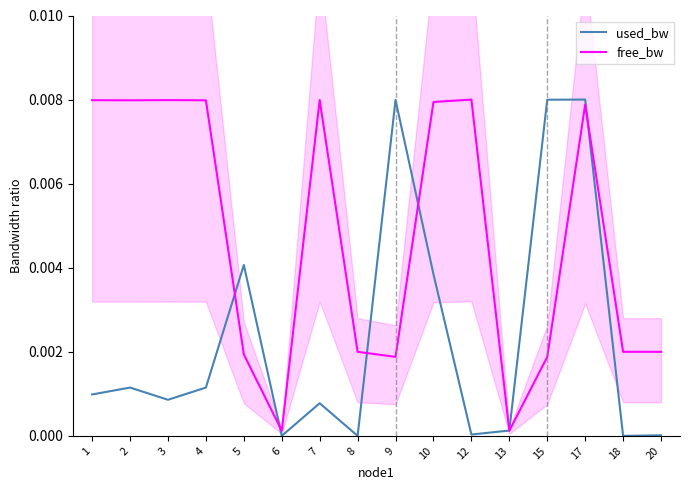

How many interior local valleys does the used_bw series have?

5